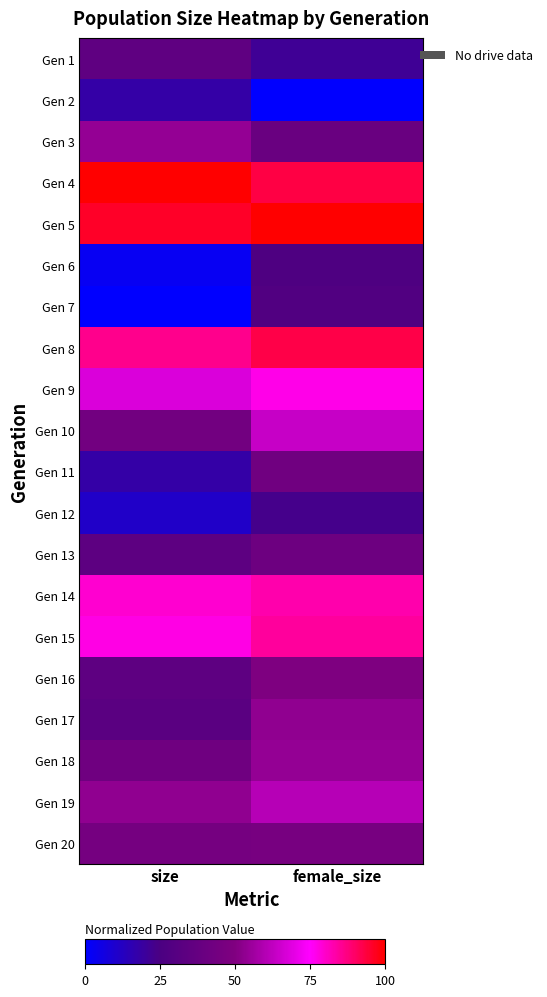

Reading left to right, extract all data points from this chart.

Gen 1: size=0.3	female_size=0.2
Gen 2: size=0.2	female_size=0.0
Gen 3: size=0.5	female_size=0.4
Gen 4: size=1.0	female_size=0.9
Gen 5: size=1.0	female_size=1.0
Gen 6: size=0.0	female_size=0.3
Gen 7: size=0.0	female_size=0.3
Gen 8: size=0.9	female_size=0.9
Gen 9: size=0.7	female_size=0.8
Gen 10: size=0.4	female_size=0.6
Gen 11: size=0.2	female_size=0.4
Gen 12: size=0.1	female_size=0.2
Gen 13: size=0.3	female_size=0.4
Gen 14: size=0.8	female_size=0.8
Gen 15: size=0.8	female_size=0.8
Gen 16: size=0.3	female_size=0.5
Gen 17: size=0.3	female_size=0.5
Gen 18: size=0.4	female_size=0.5
Gen 19: size=0.5	female_size=0.6
Gen 20: size=0.4	female_size=0.5